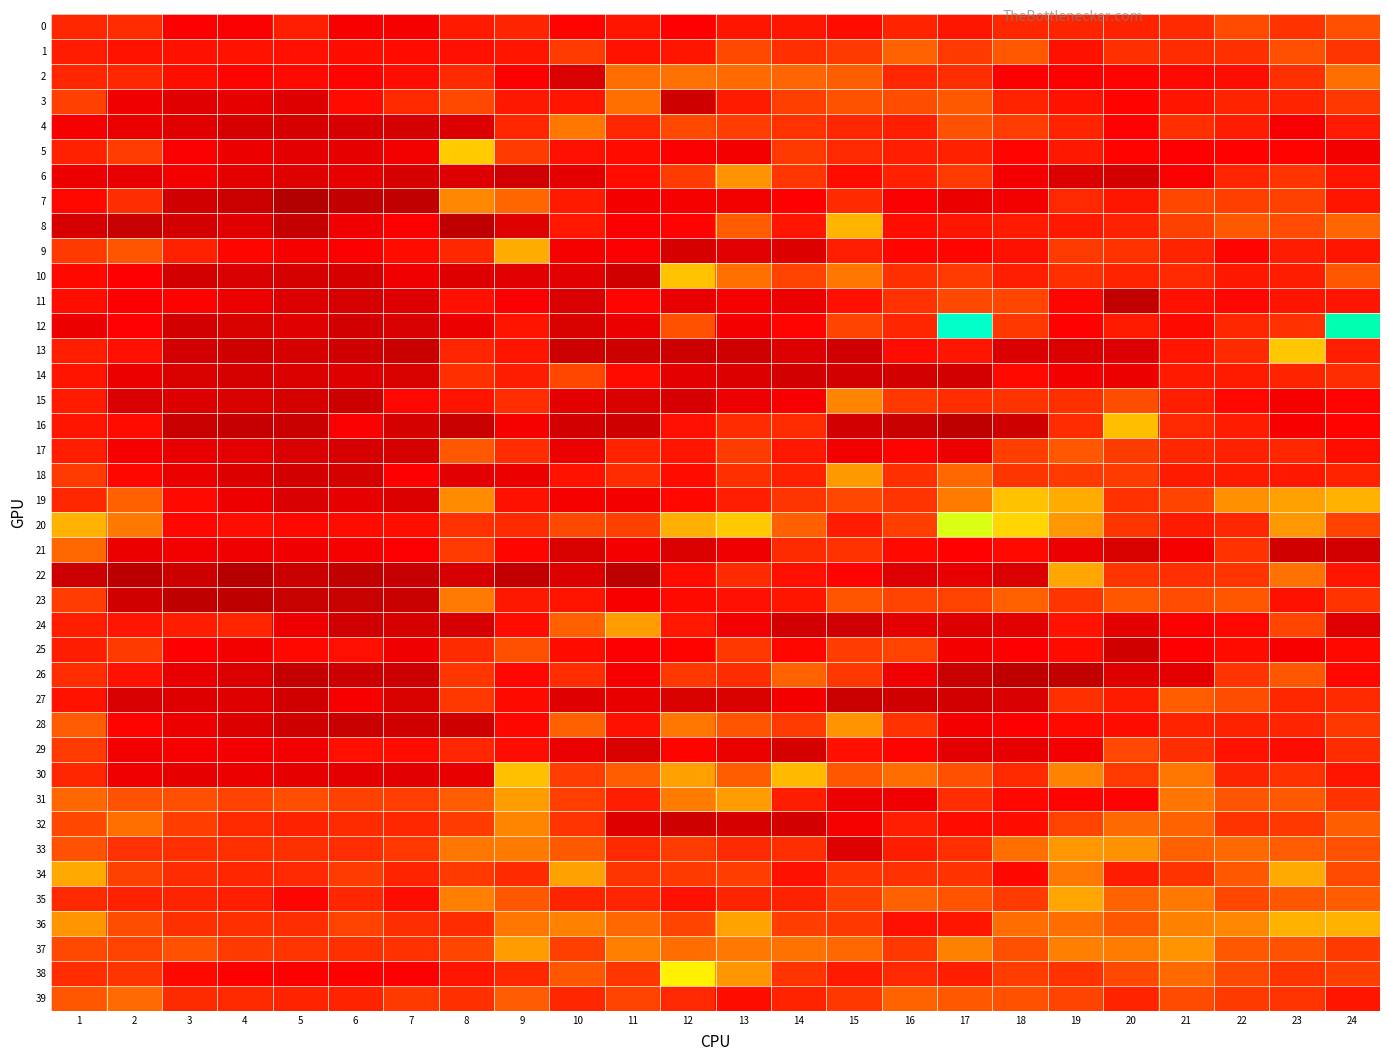

Which series has the widest spread of values?

12